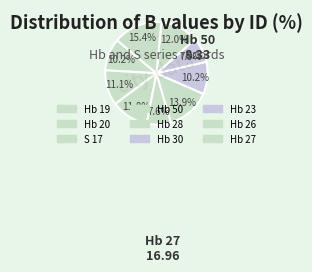

How many segments does this pie chart have?

9